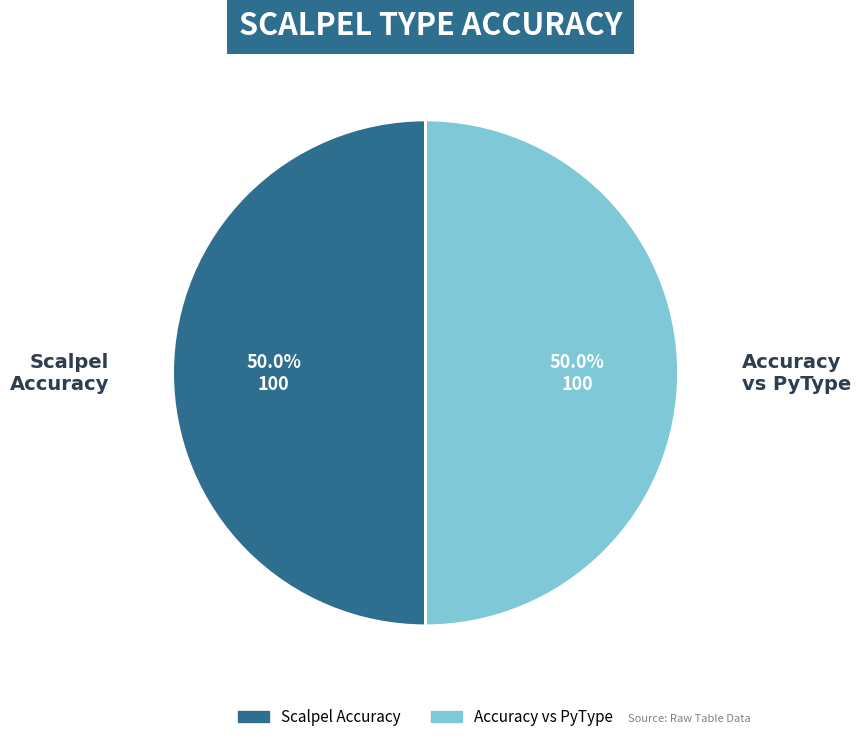

How many slices are in this pie chart?

2